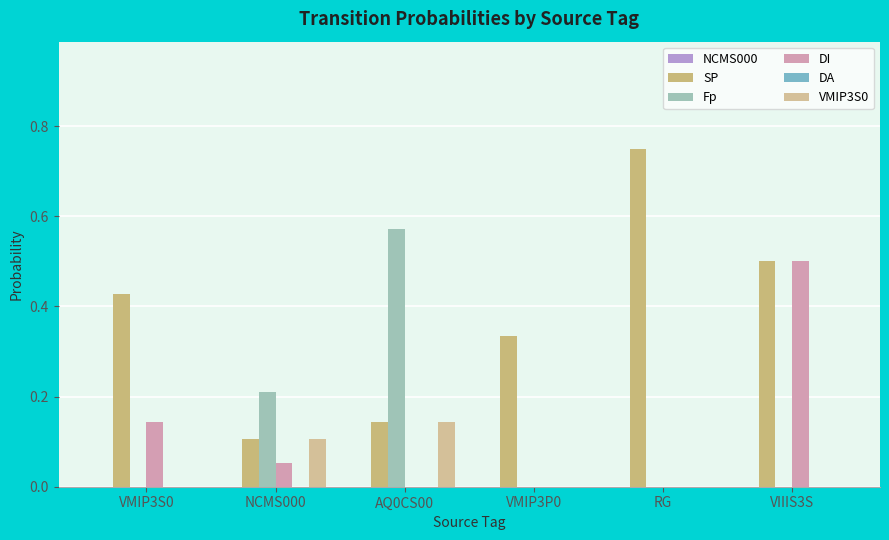

List the labels in order of SP value, largest first.

RG, VIIIS3S, VMIP3S0, VMIP3P0, AQ0CS00, NCMS000